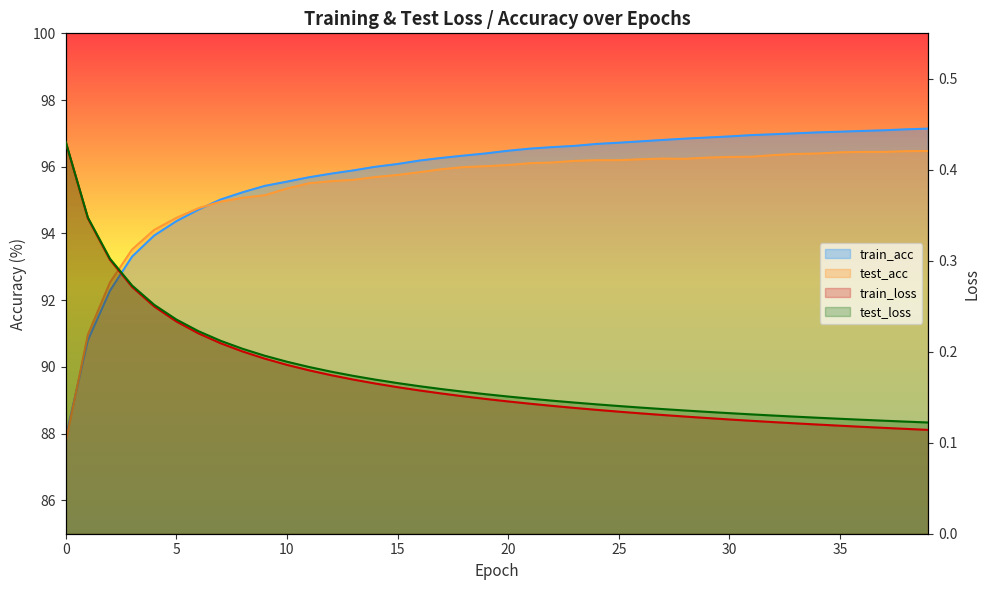

Does the chart display data point markers on the line(s)?

No